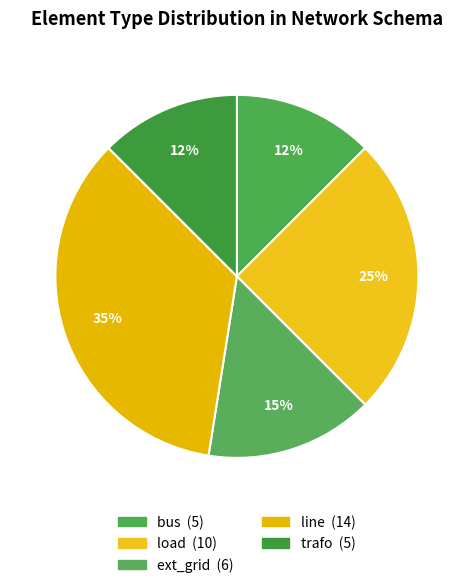

Rank the categories by value from highest to lowest.

line, load, ext_grid, bus, trafo